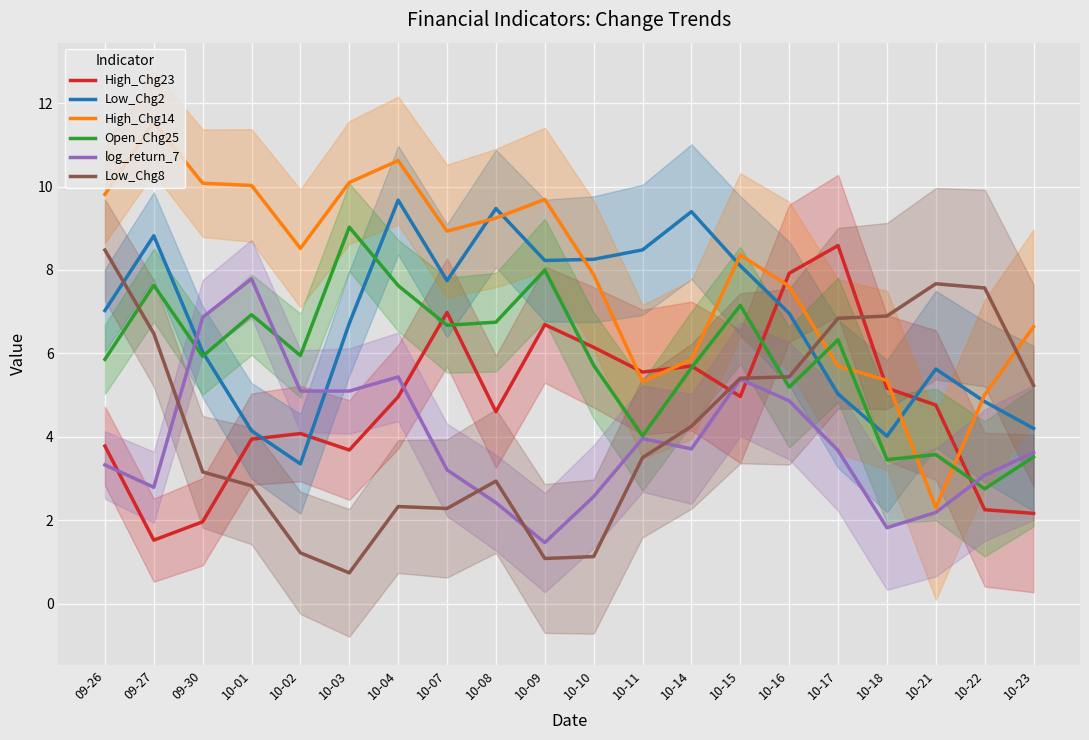

In log_return_7, how many points are lower than both neighbors (excluding endpoints)?

5